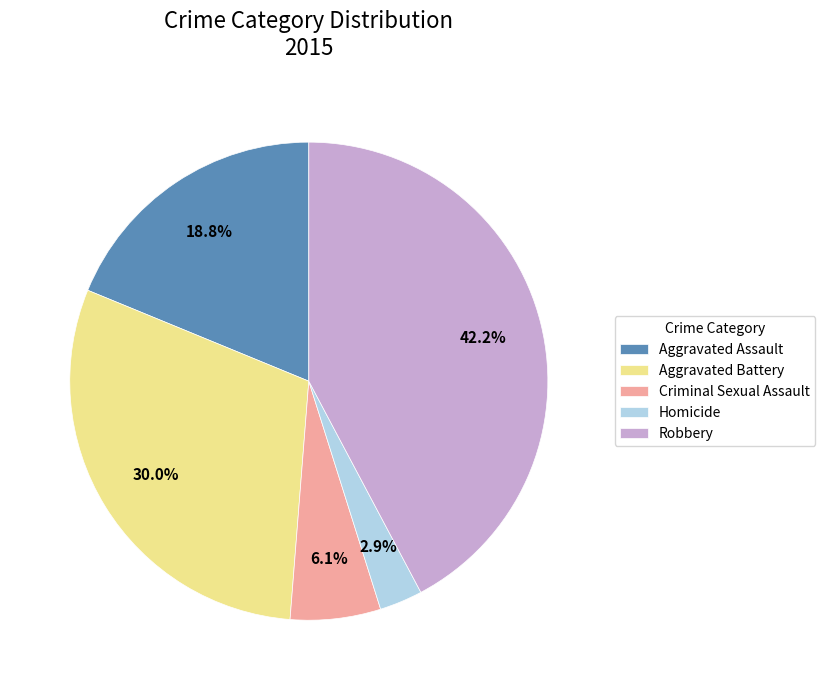

What portion of the pie excludes Aggravated Battery?

70.0%